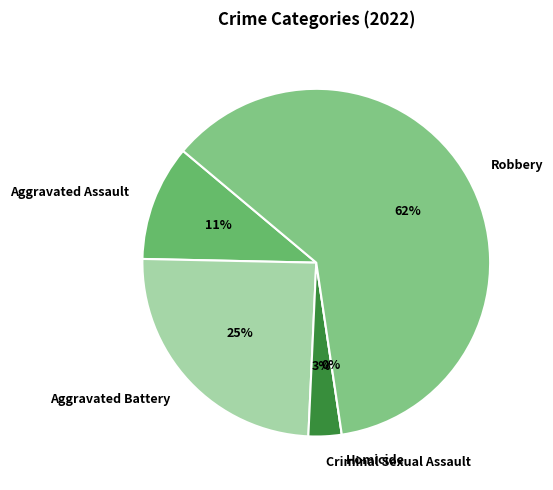

How many segments does this pie chart have?

5